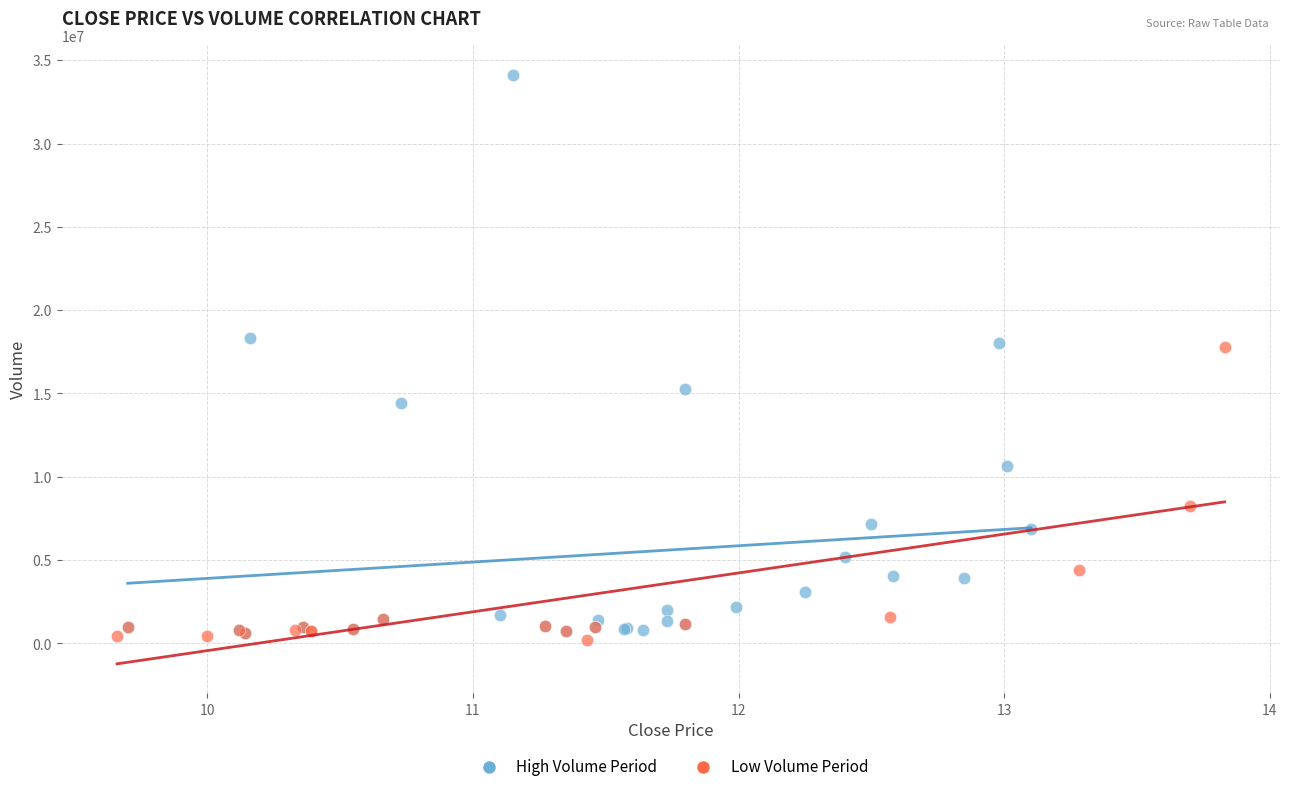

Which series has the largest Y range (max minus min)?

High Volume Period